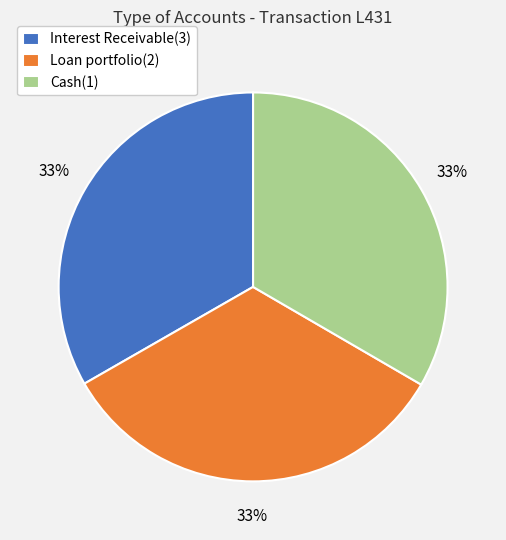

Is there a majority slice in this chart?

No